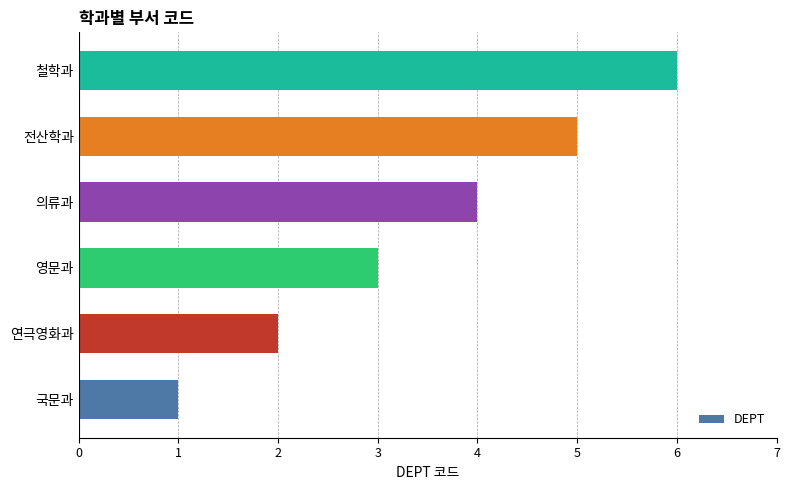

What value does the data have at 영문과?

3